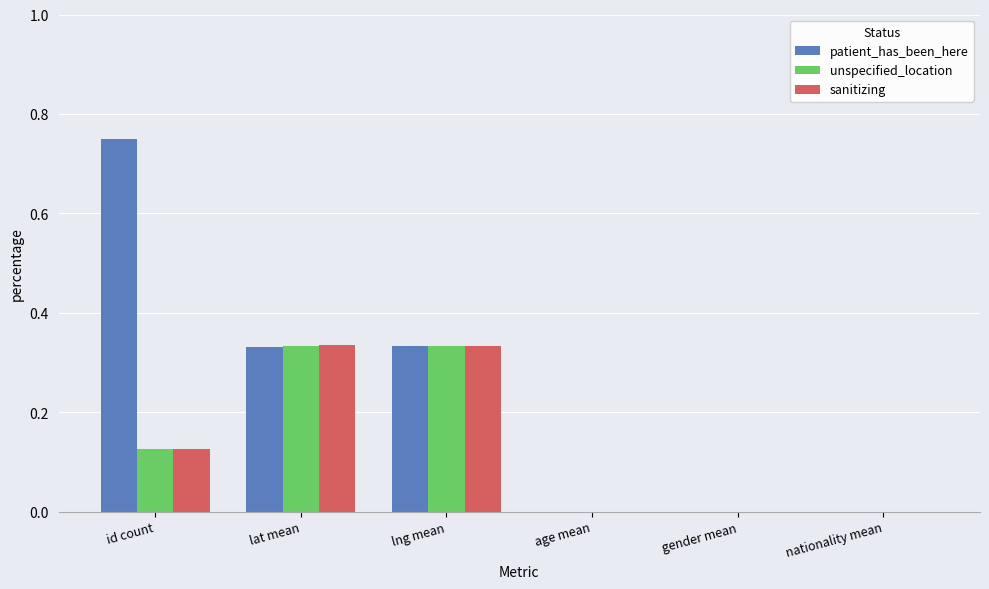

Which series has the largest total across all categories?

patient_has_been_here